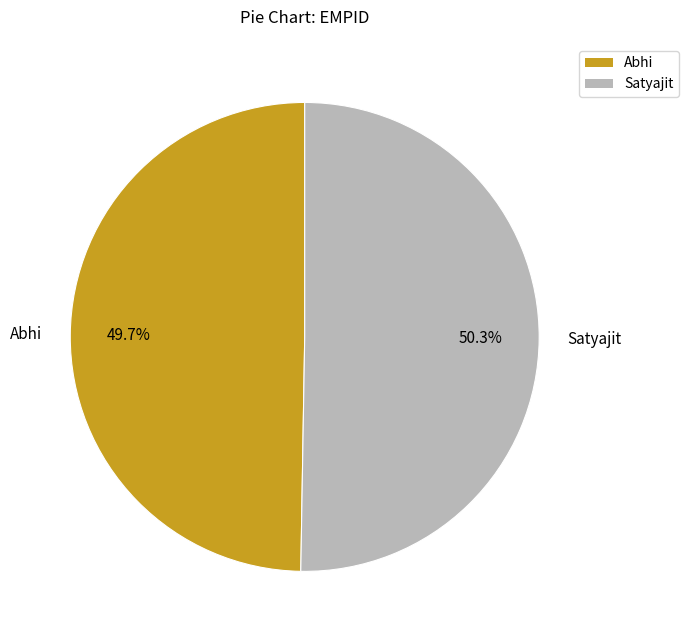

Rank the categories by value from lowest to highest.

Abhi, Satyajit